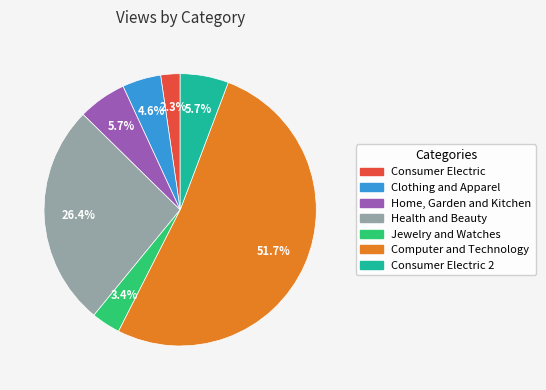

Combined, do Consumer Electric and Computer and Technology account for over 50%?

Yes